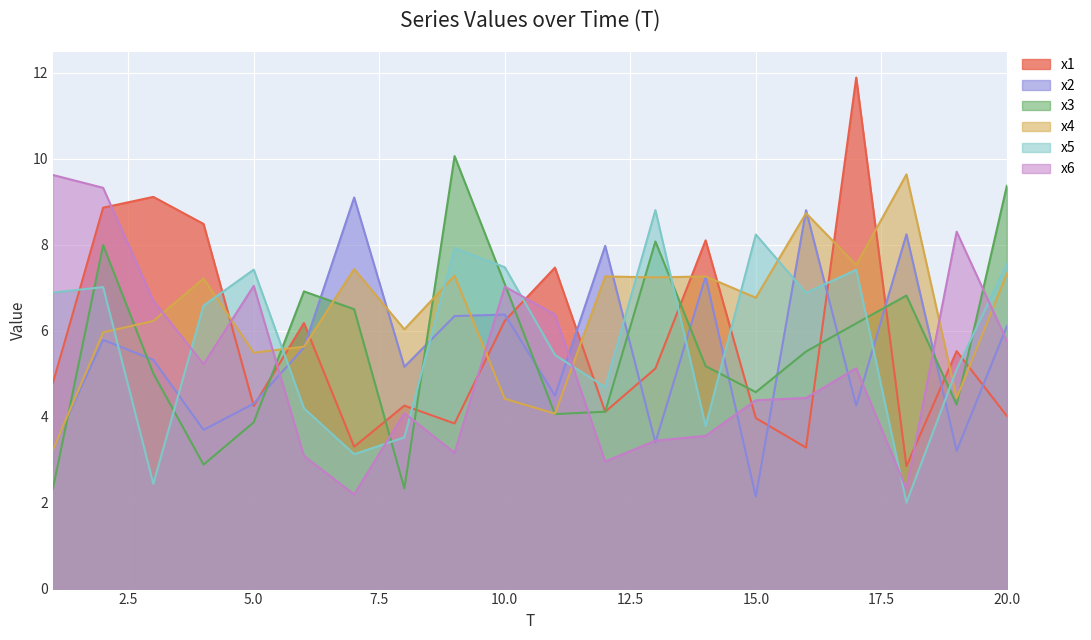

How many lines are shown in the chart?

6